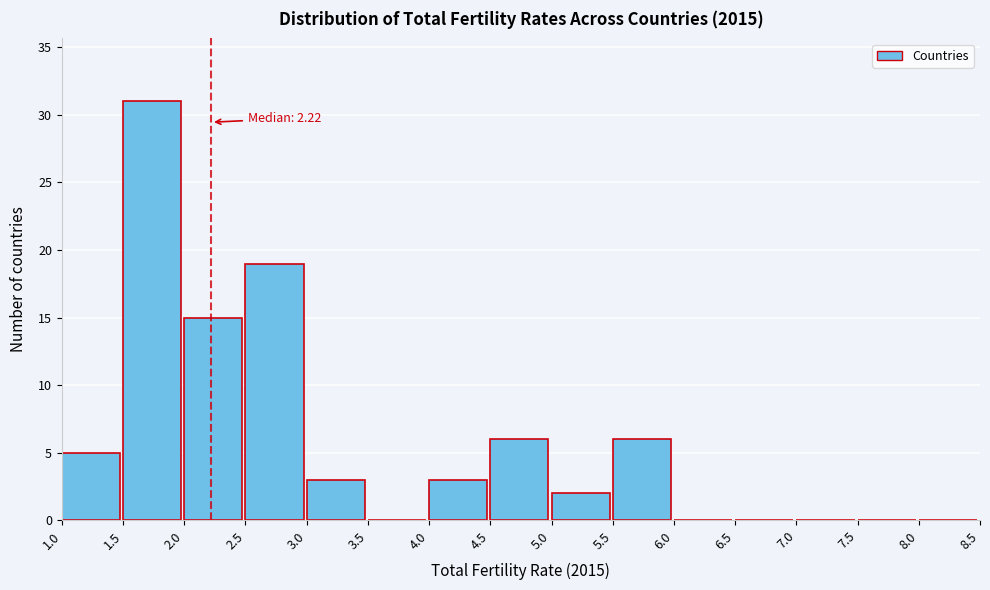

Which range on the x-axis has the tallest bar?

1.5 to 2.0